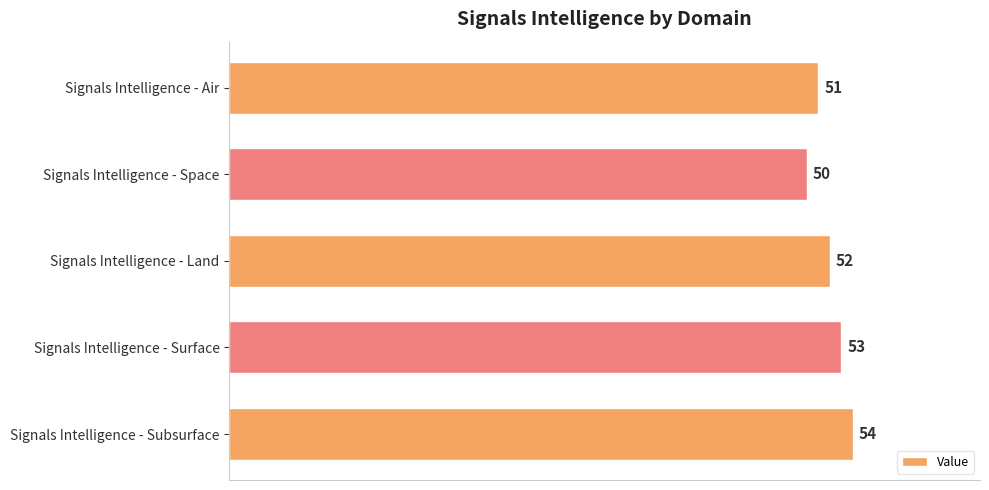

What is the minimum value shown in the chart?

50